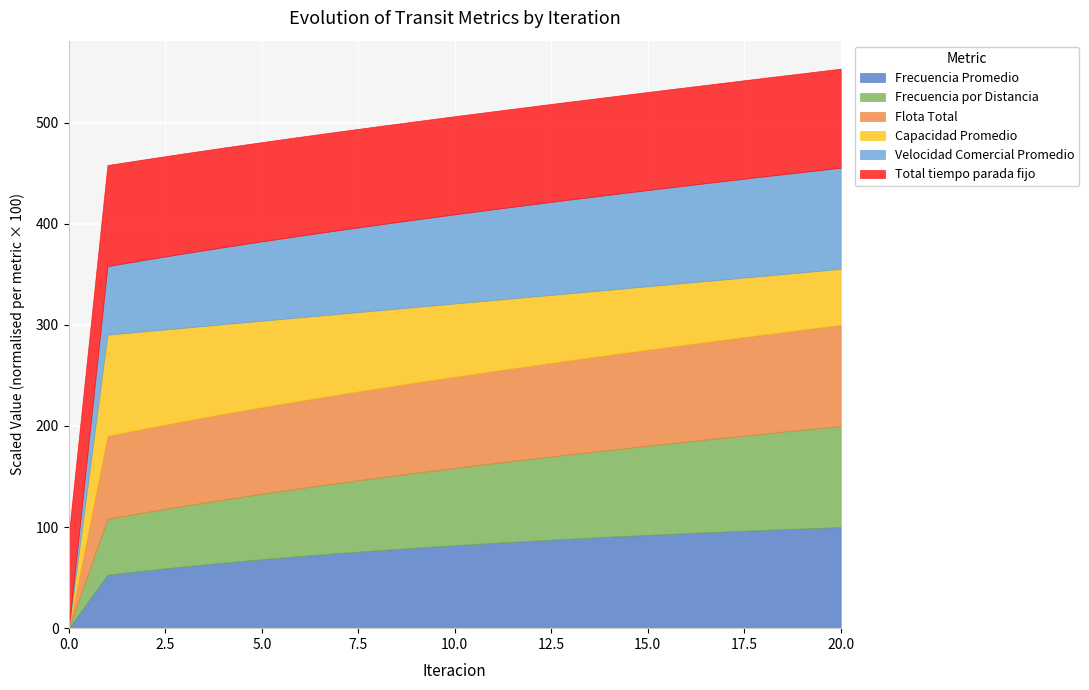

How many data points in Frecuencia Promedio are less than 1?

1